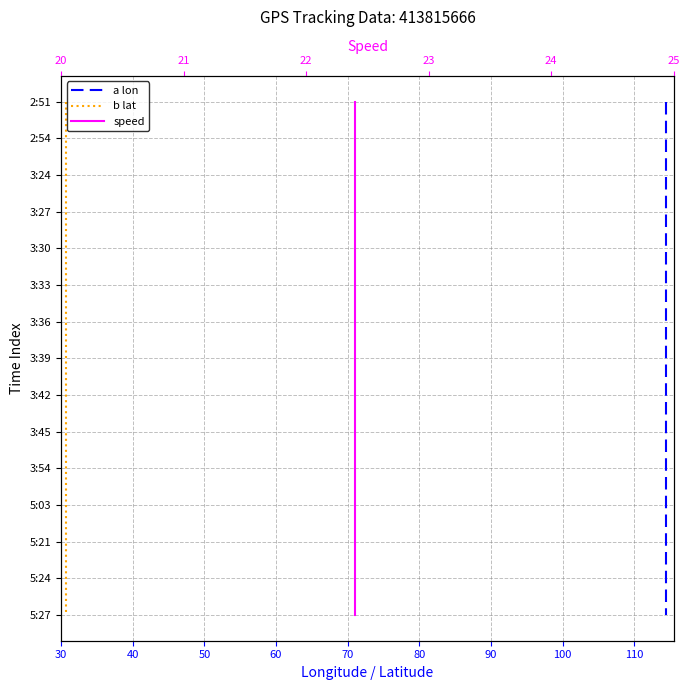

How many values in speed are above zero?

14